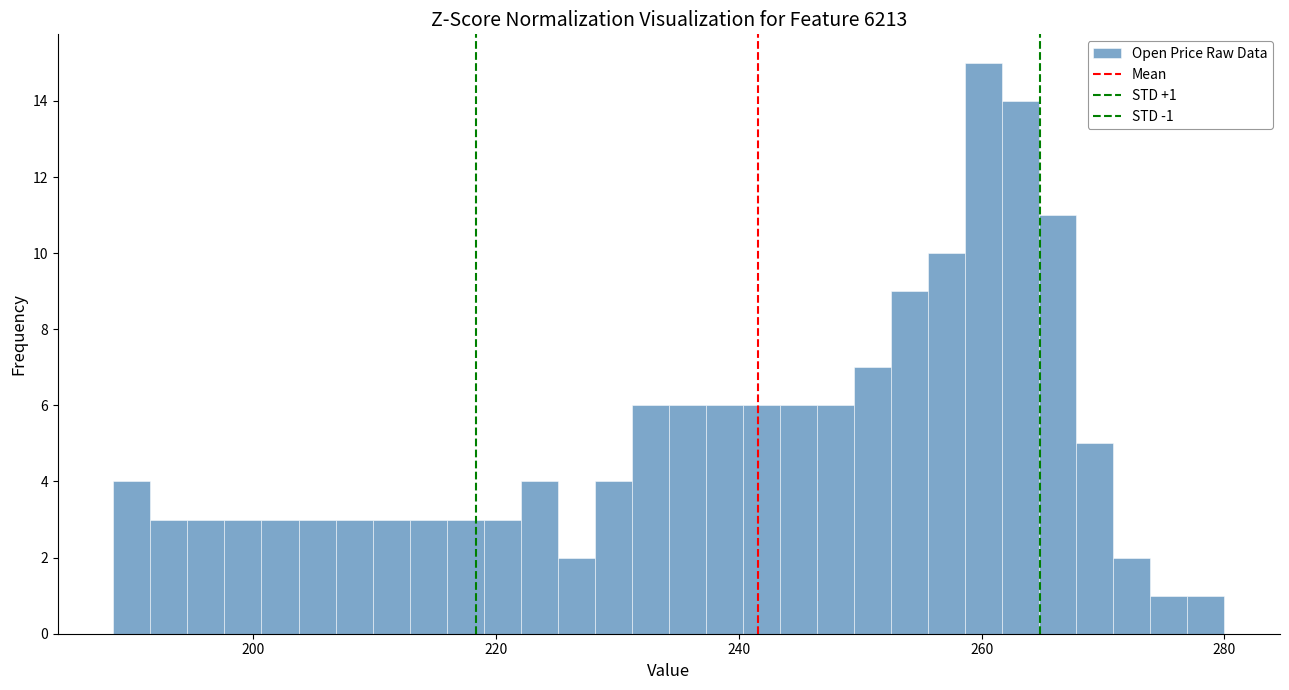

Around what value on the x-axis is the tallest bar? Give the approximate position of its centre, as read against the axis.

260